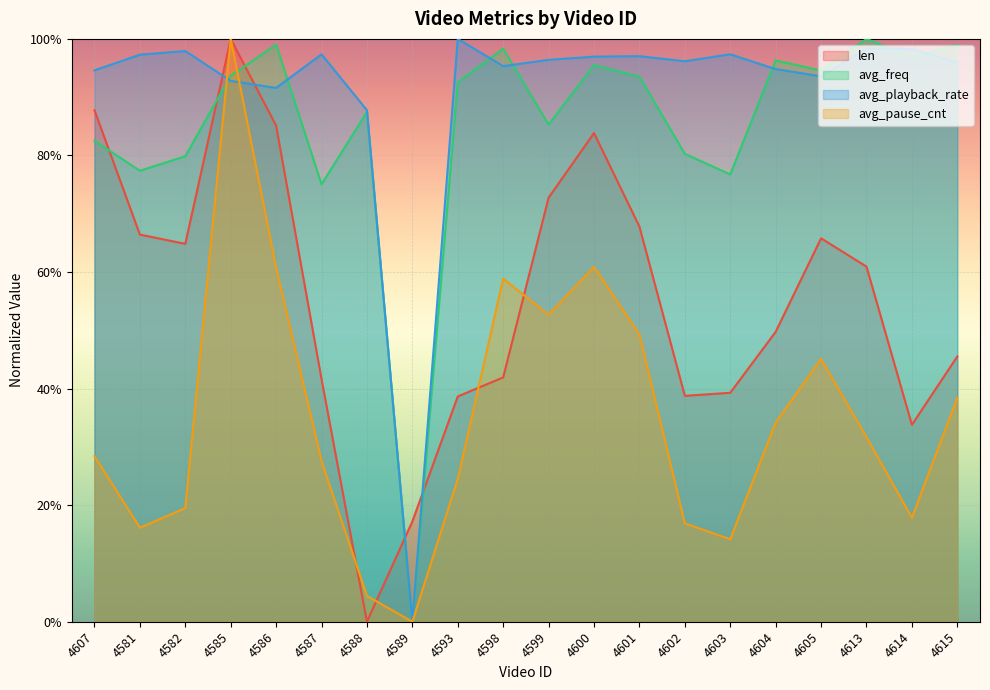

At which category is the sum across all series the highest?

4585